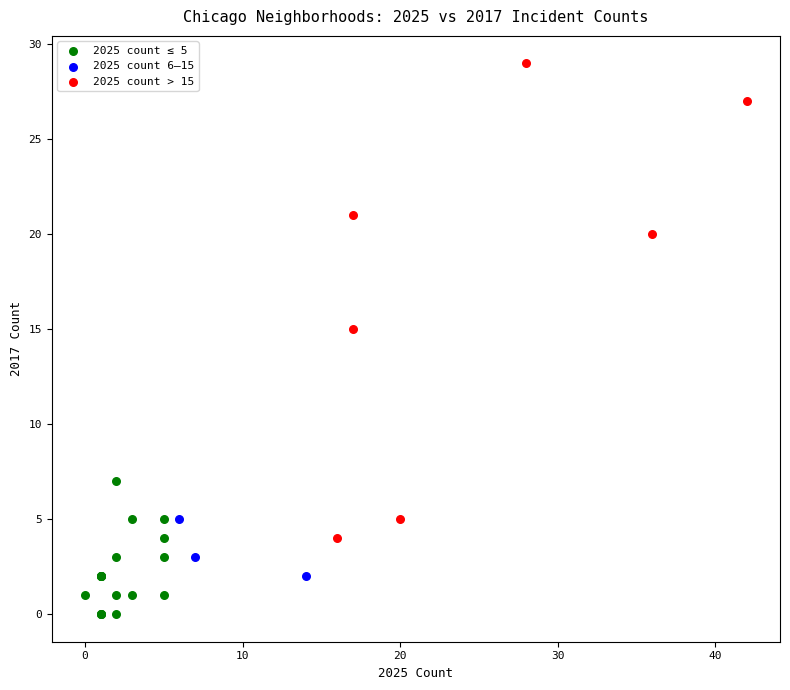

Which series contains the highest Y value?

2025 count > 15